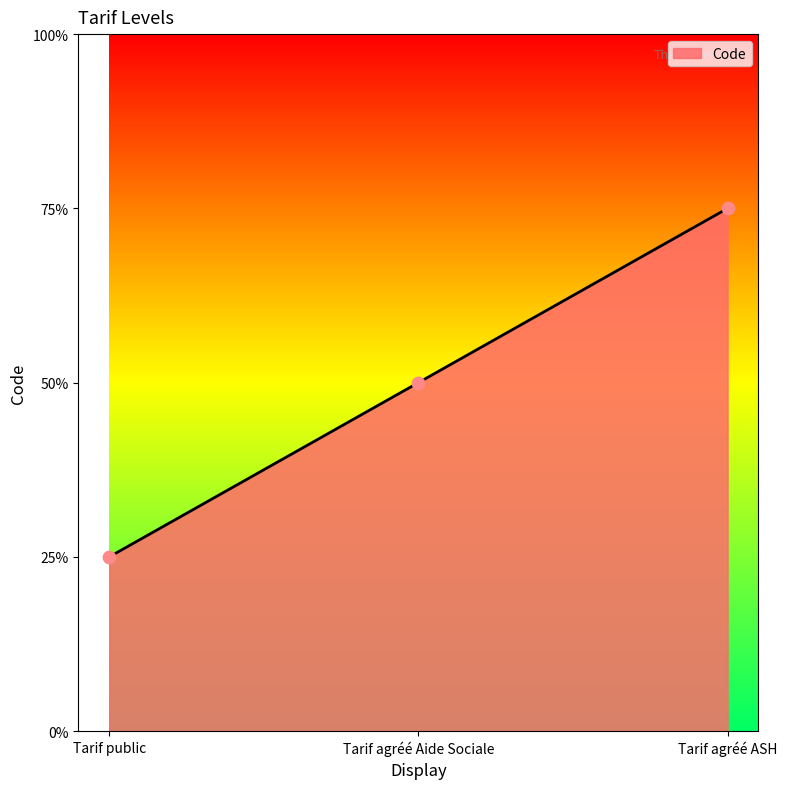

Approximately how many times larger is the value at Tarif agréé Aide Sociale compared to Tarif agréé ASH?

0.7